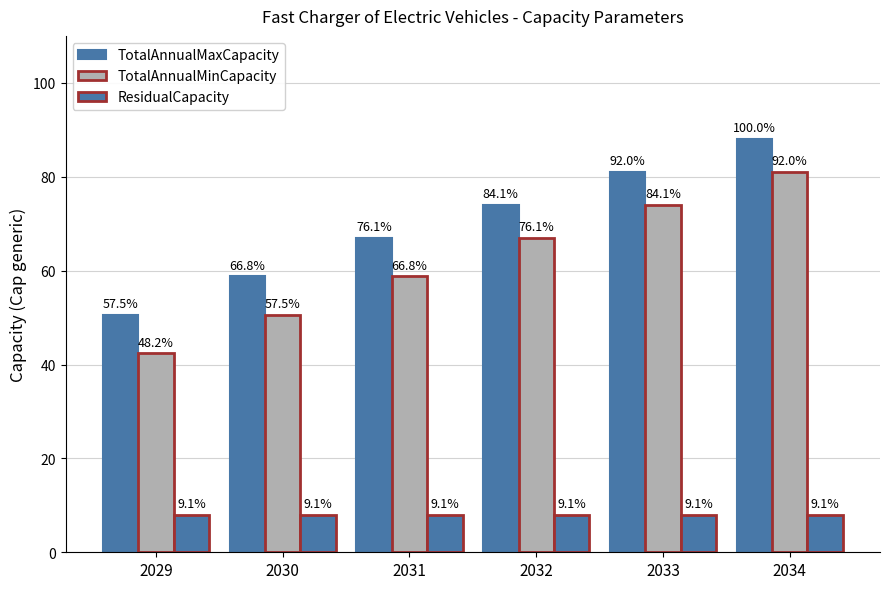

What is the sum of the TotalAnnualMinCapacity values at 2029 and 2031?

101.2